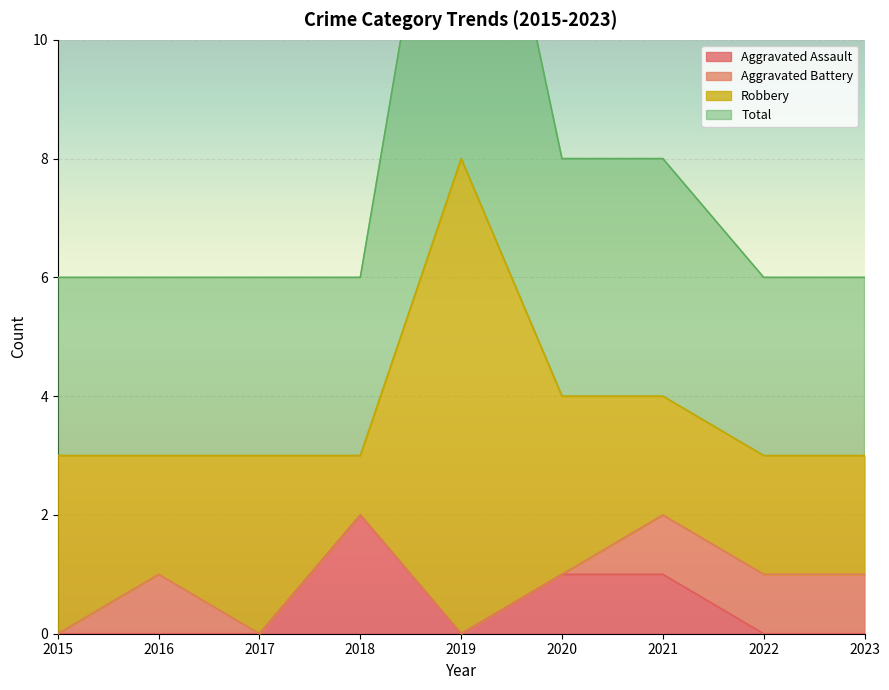

Which has a higher value, 2018 or 2015?

2018